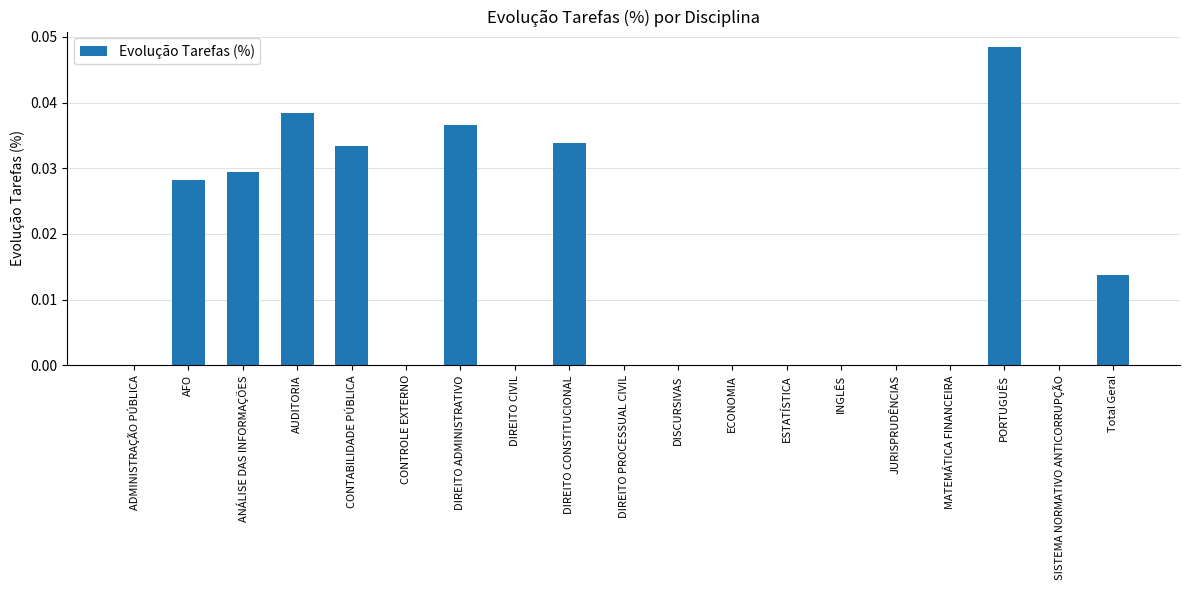

At which category does the chart reach its peak across all series?

PORTUGUÊS